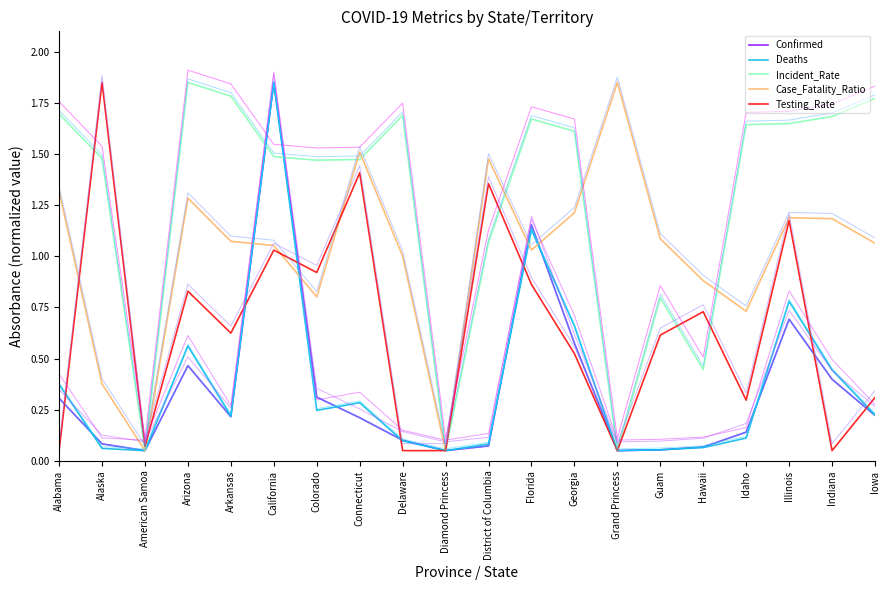

What is the maximum value for Confirmed?

1.9